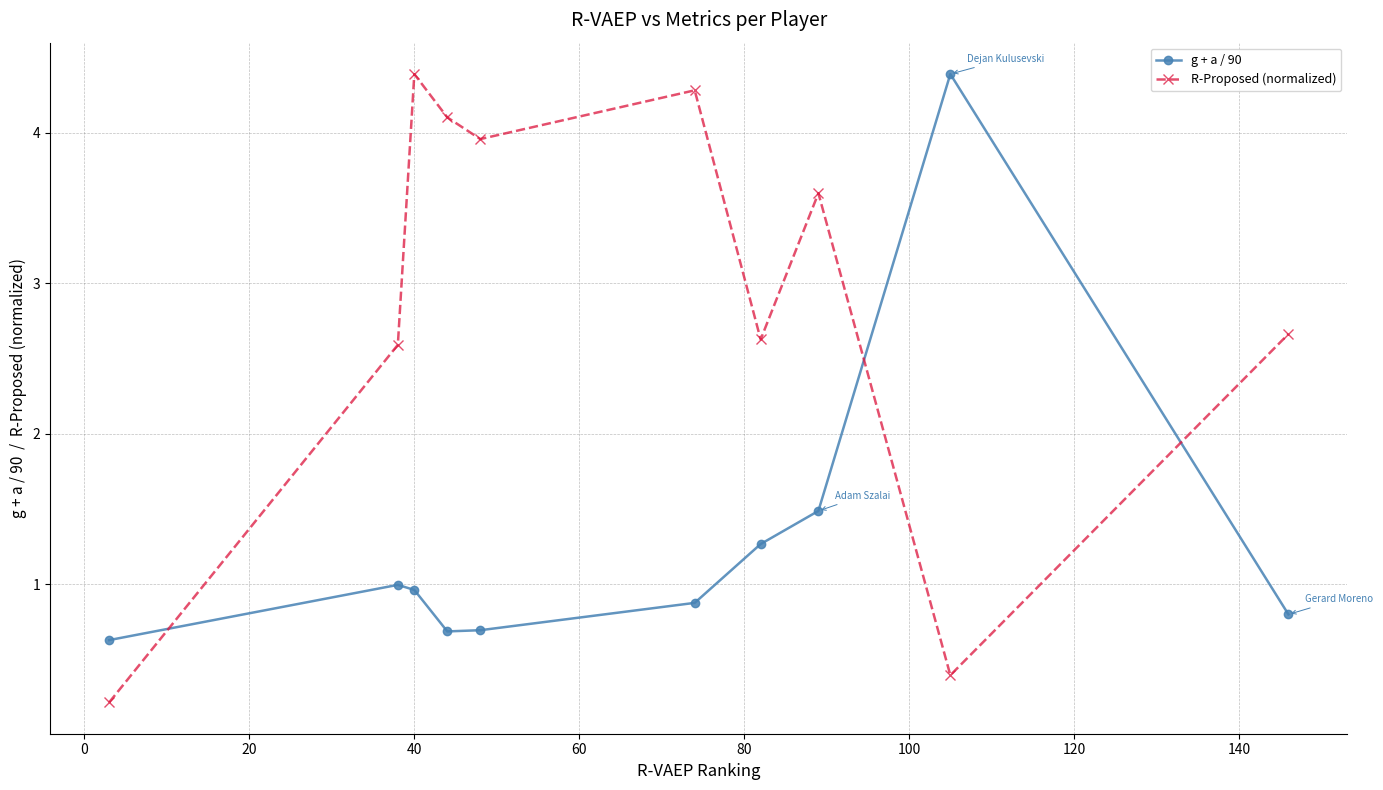

True or false: g + a / 90 has more than 0 points higher than both neighbors.

True